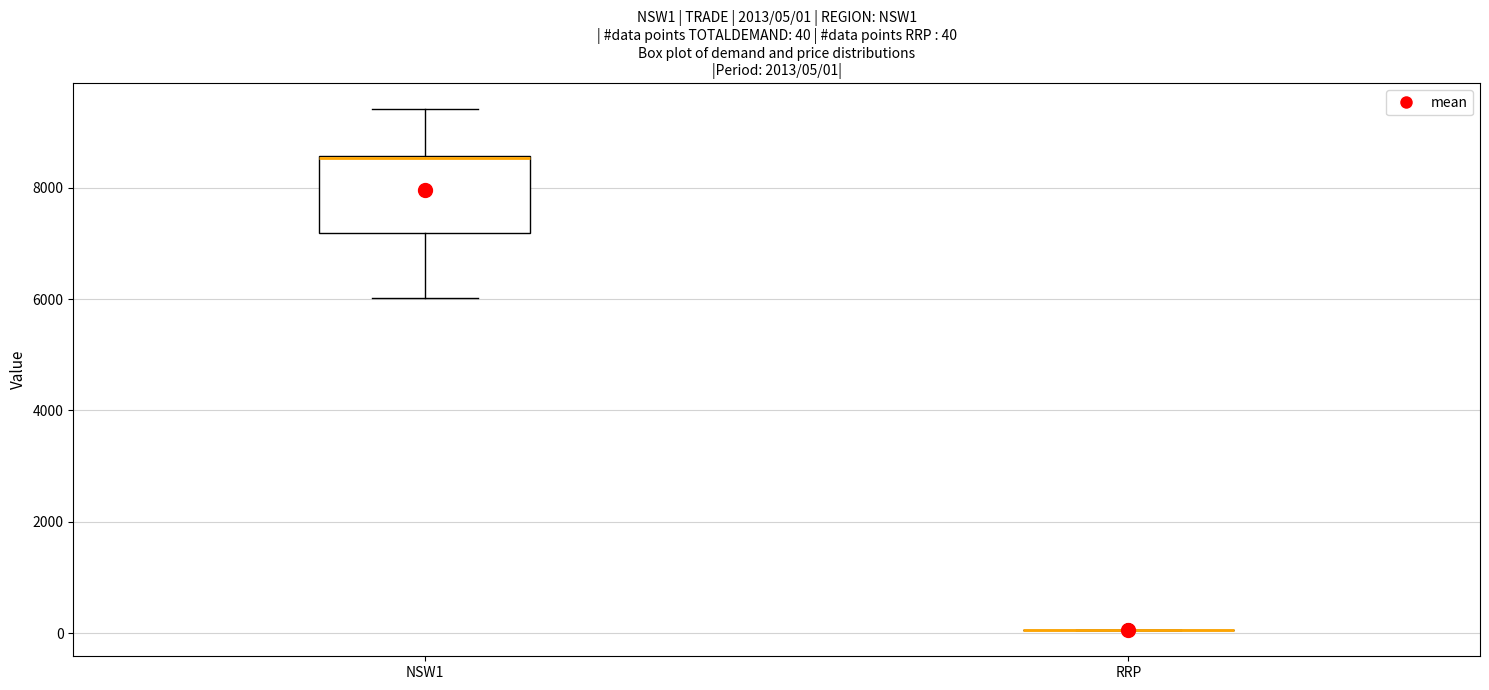

Comparing the boxes themselves (not the whiskers), which one is the tallest?

NSW1